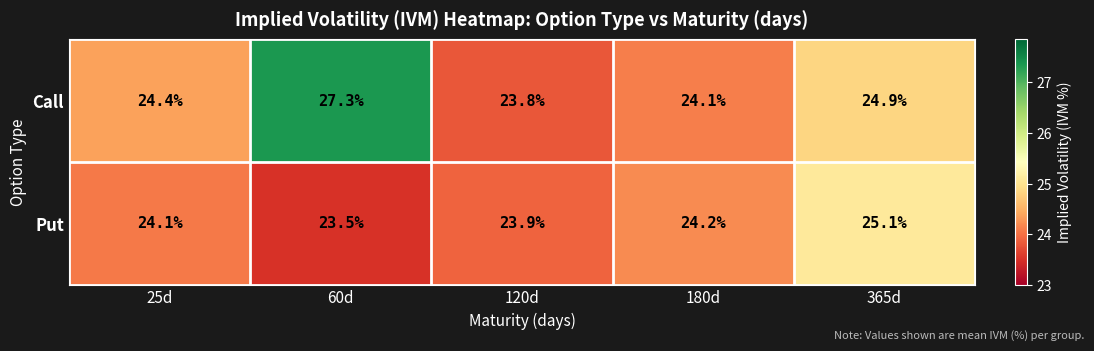

What is the sum of the Call values at 60d and 180d?

51.4